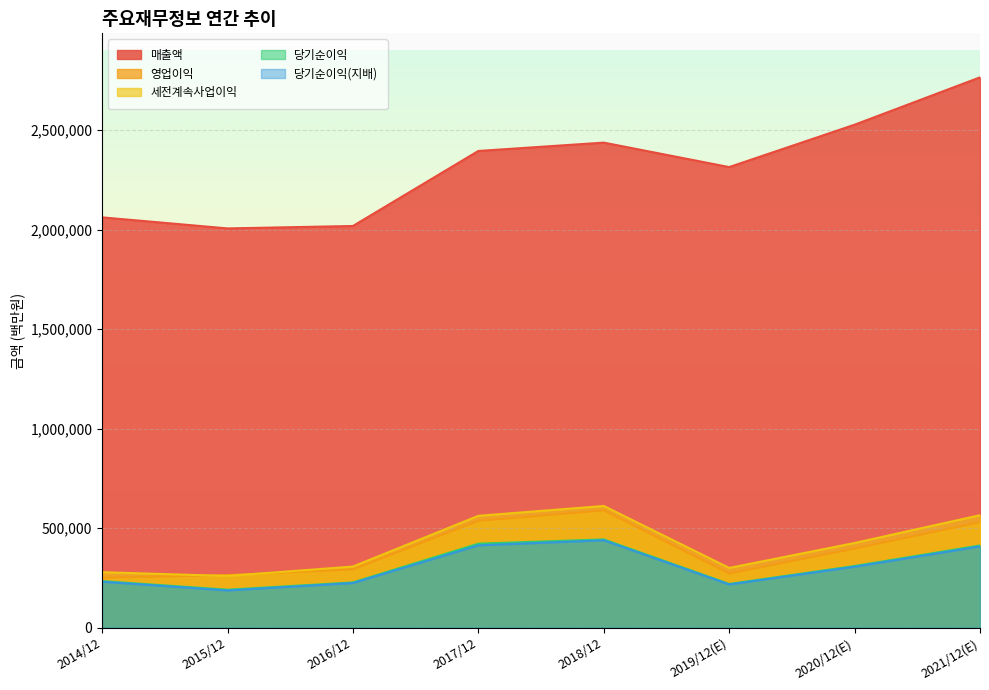

What is the average value of the 세전계속사업이익 series?

413724